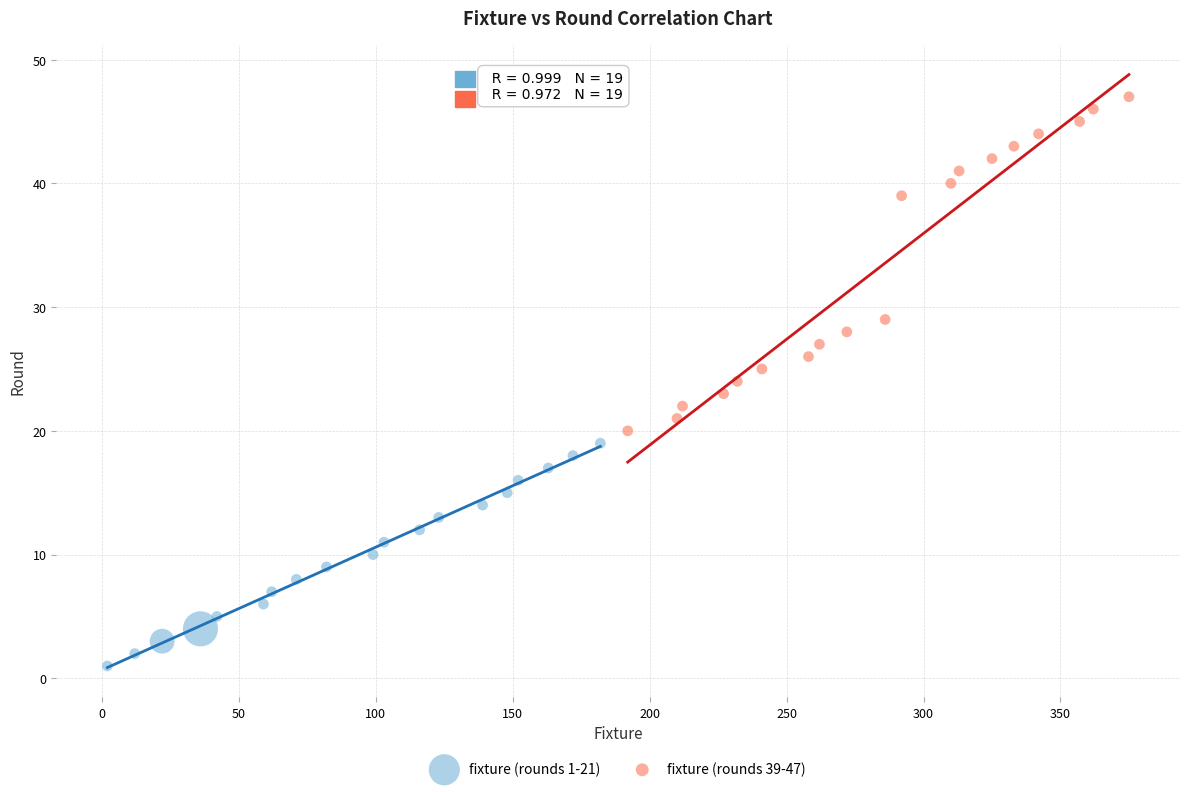

Which series has the widest spread of Y values?

fixture (rounds 39-47)